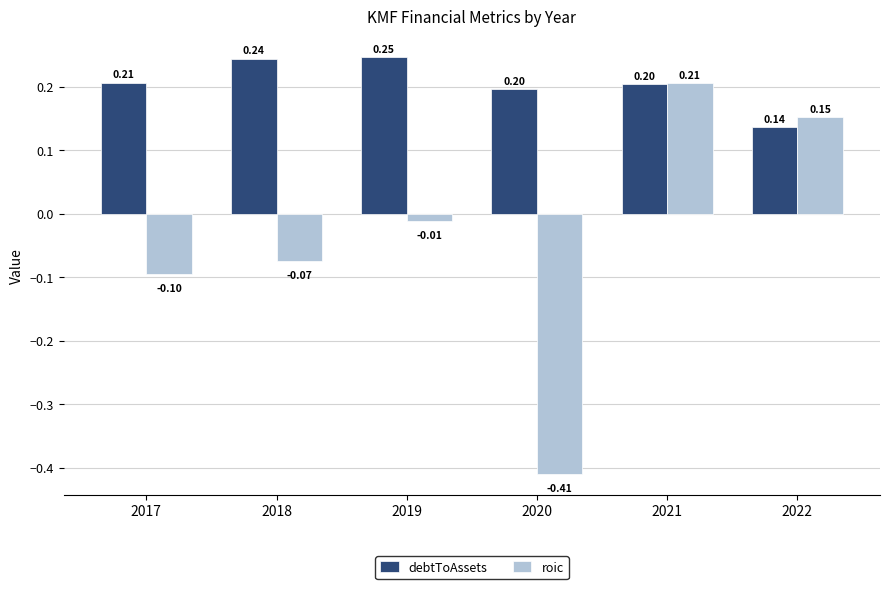

Which series has the largest total across all categories?

debtToAssets